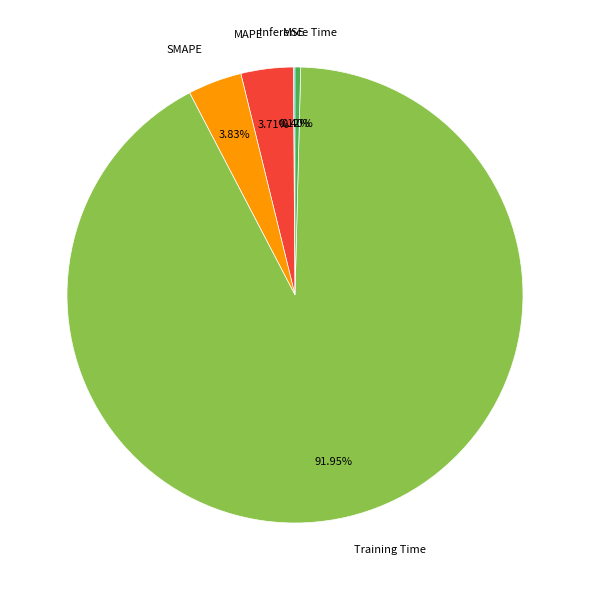

Which slice is the largest?

Training Time